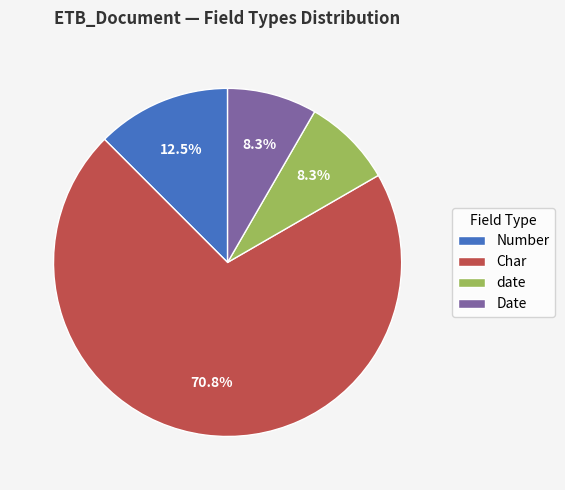

Is Number the majority of the pie?

No